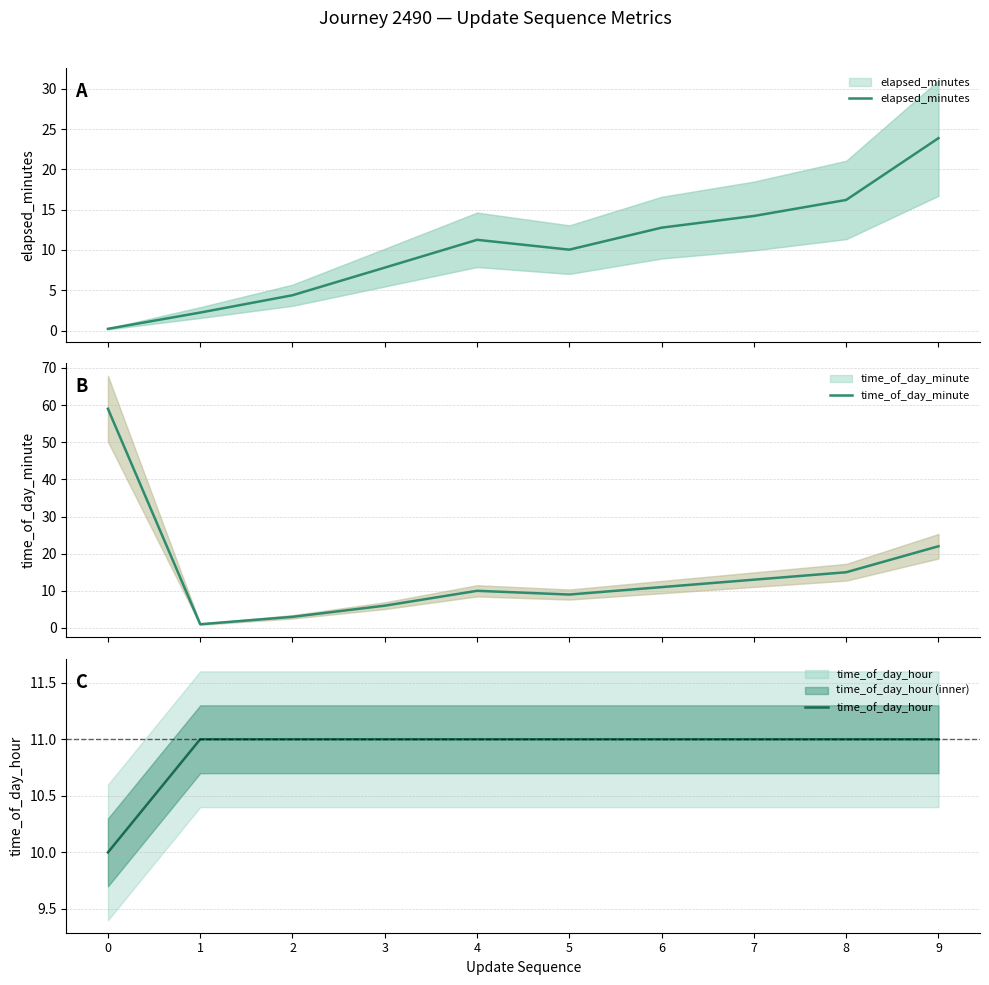

At how many categories does at least one series exceed 38?

1